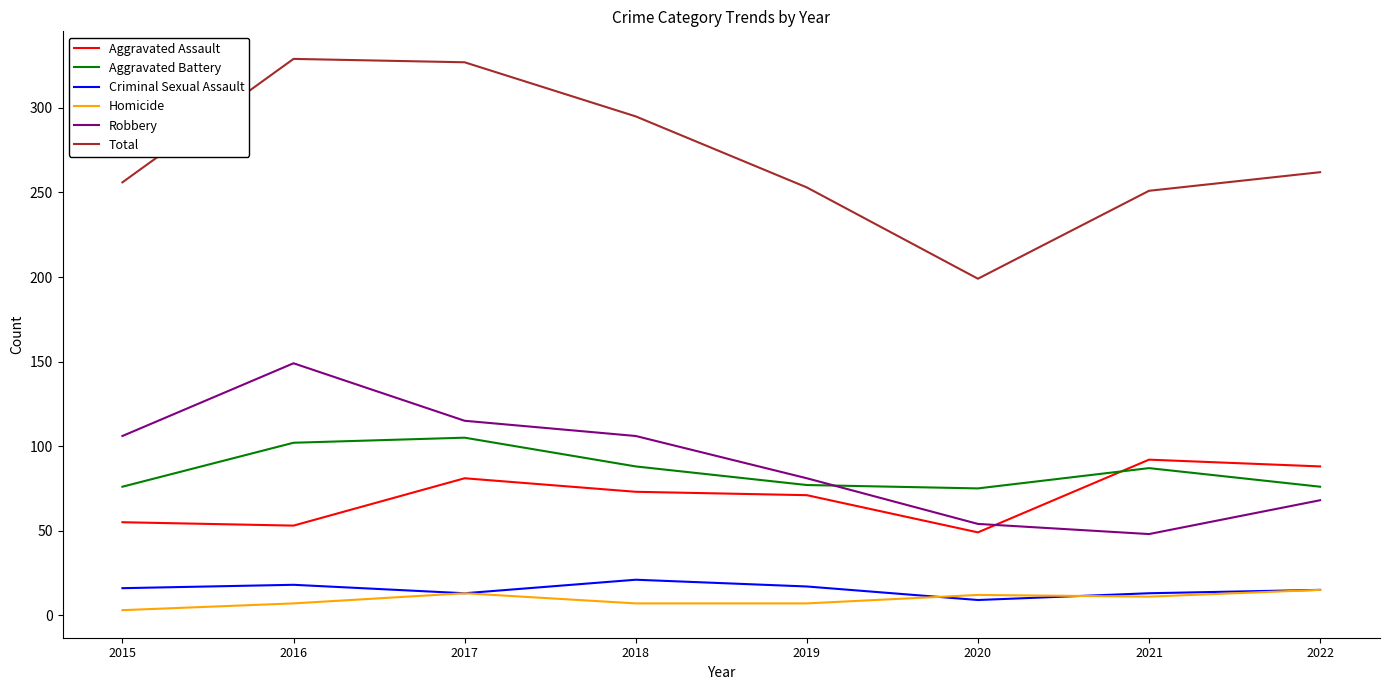

At which category does Homicide reach its first local peak?

2017